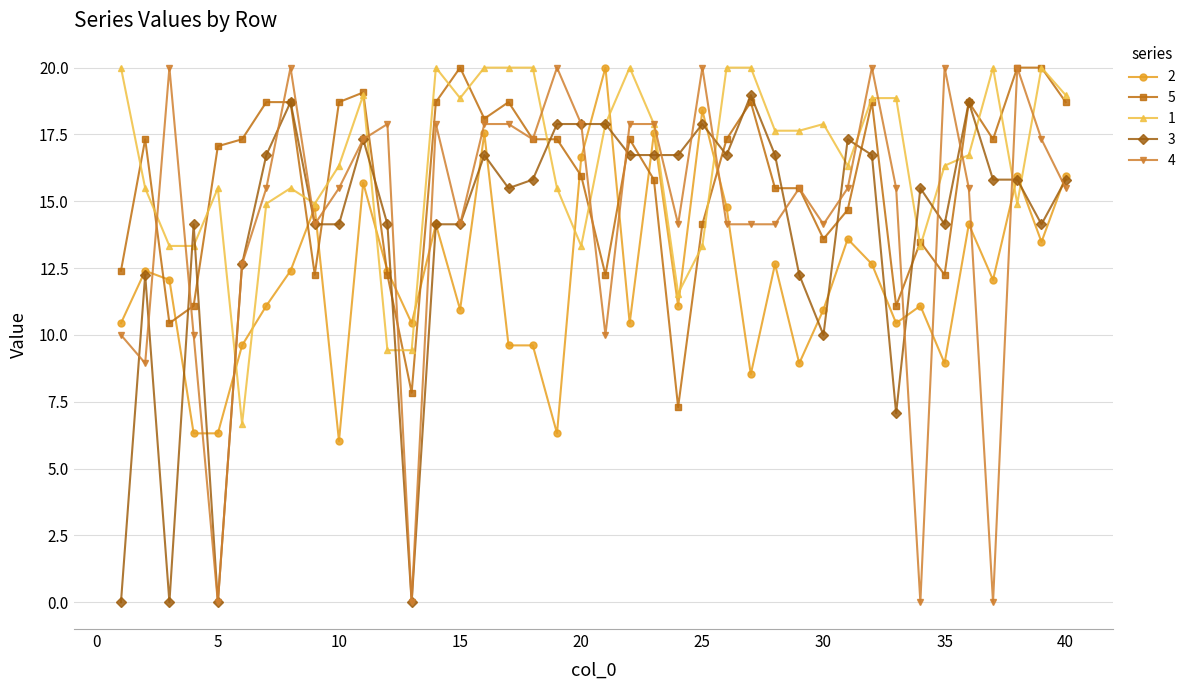

True or false: 2 and 4 cross at least once.

True